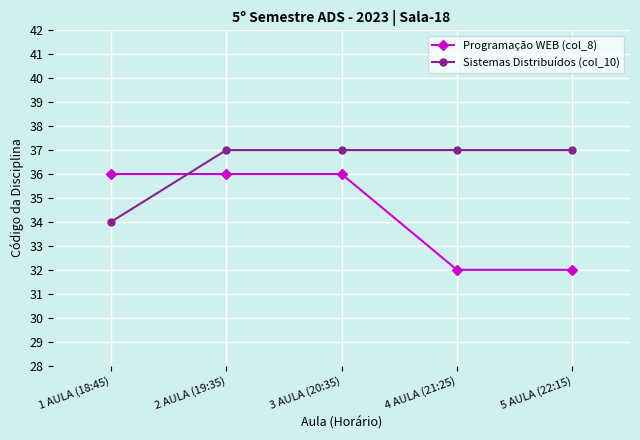

What is the label of the 2nd point from the left?

2 AULA (19:35)